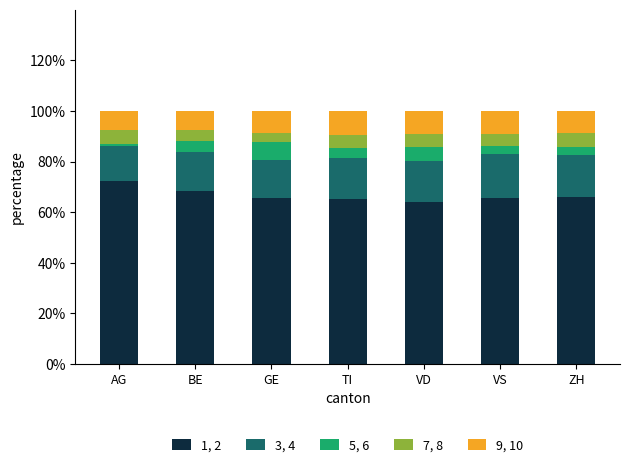

What is the total value across all series at GE?

100.0